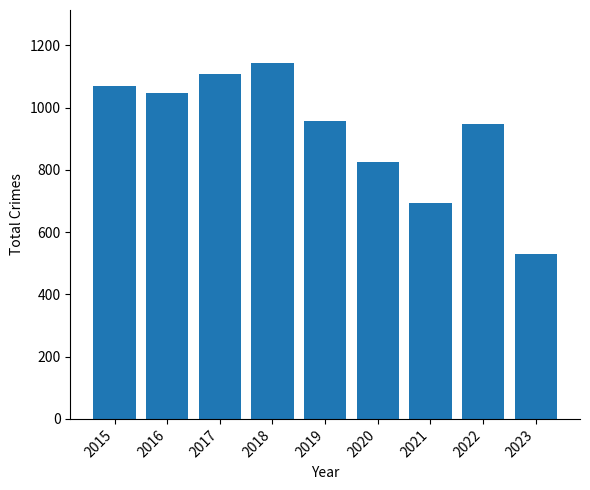

Reading left to right, what are all the values shown in this chart?

1070	1046	1107	1142	957	826	692	948	530